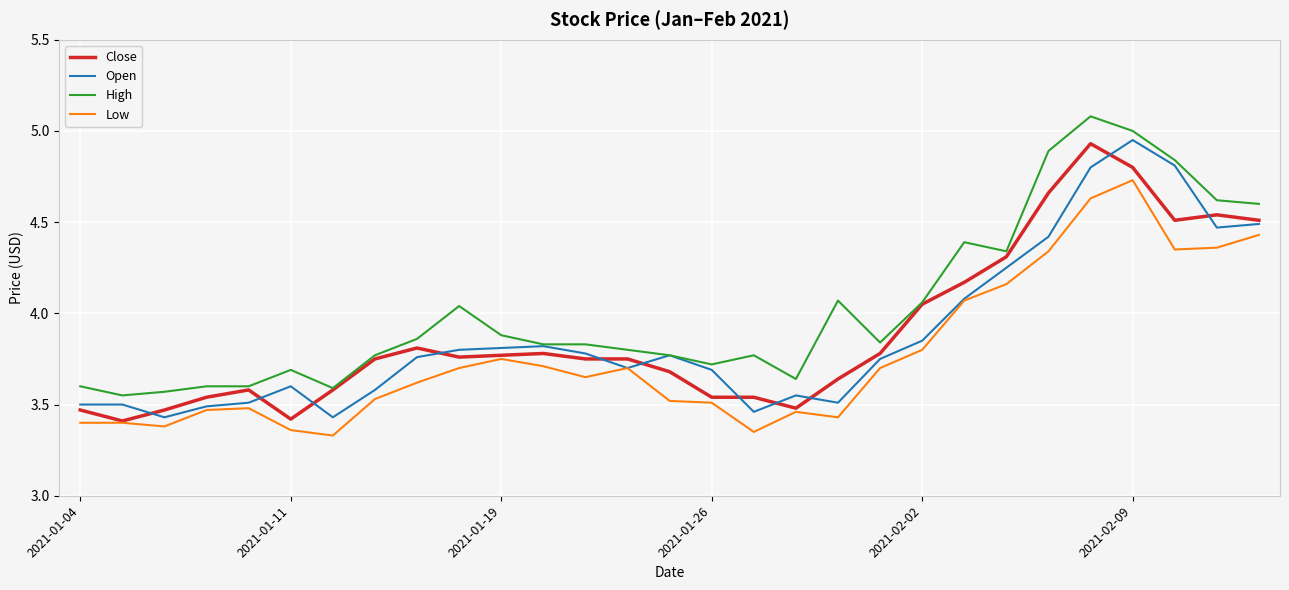

True or false: Low and High intersect in this chart.

False